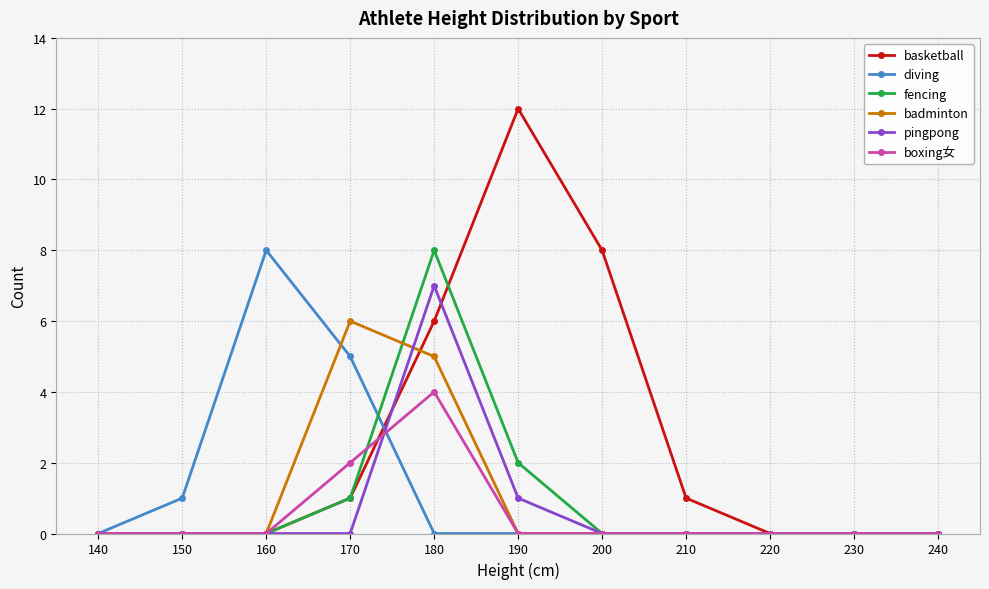

Reading left to right, extract all data points from this chart.

basketball: 140=0	150=0	160=0	170=1	180=6	190=12	200=8	210=1	220=0	230=0	240=0
diving: 140=0	150=1	160=8	170=5	180=0	190=0	200=0	210=0	220=0	230=0	240=0
fencing: 140=0	150=0	160=0	170=1	180=8	190=2	200=0	210=0	220=0	230=0	240=0
badminton: 140=0	150=0	160=0	170=6	180=5	190=0	200=0	210=0	220=0	230=0	240=0
pingpong: 140=0	150=0	160=0	170=0	180=7	190=1	200=0	210=0	220=0	230=0	240=0
boxing女: 140=0	150=0	160=0	170=2	180=4	190=0	200=0	210=0	220=0	230=0	240=0